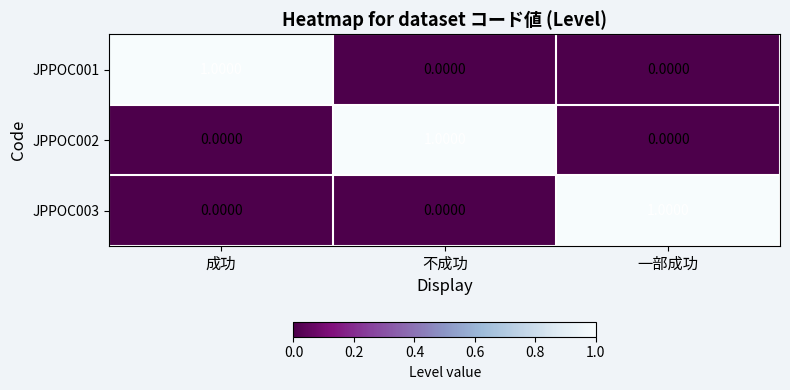

Is the value of JPPOC003 at 一部成功 greater than the value of JPPOC002 at 成功?

Yes